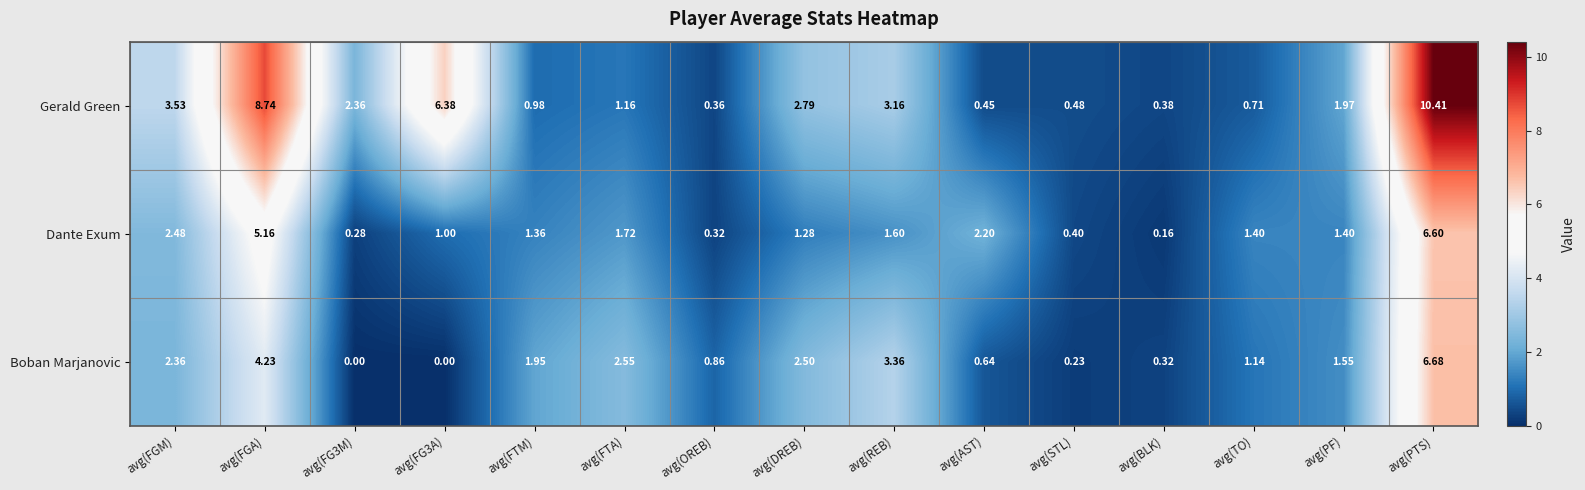

At which label is Dante Exum closest to 3?

avg(FGM)